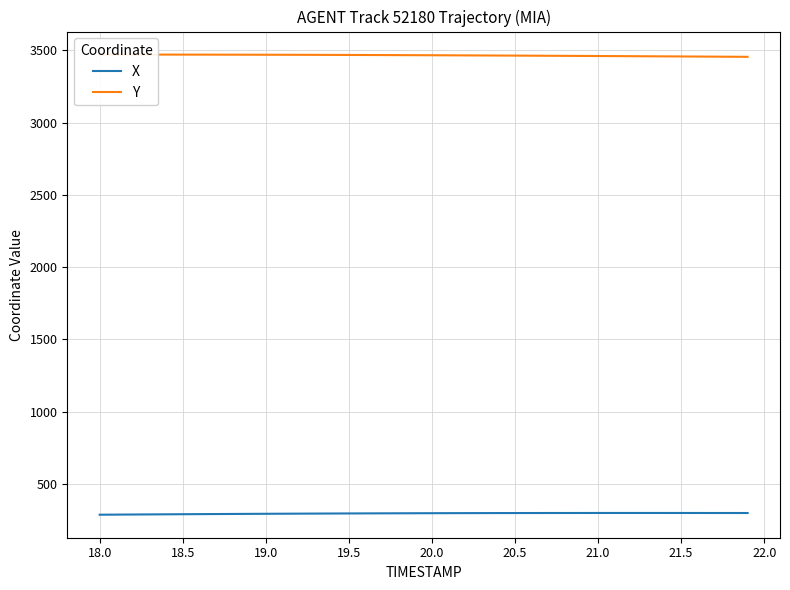

How many lines are shown in the chart?

2